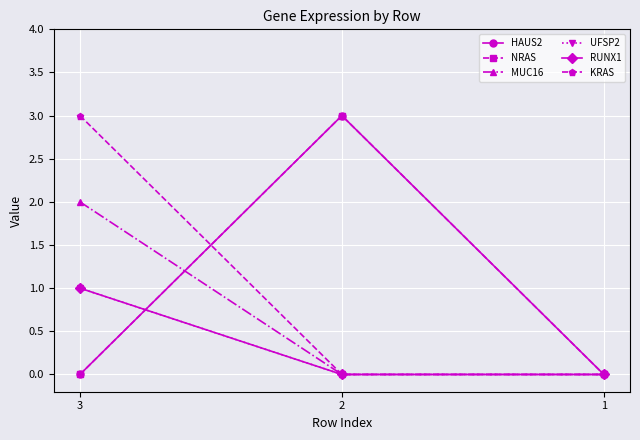

Does the chart have visible grid lines?

Yes